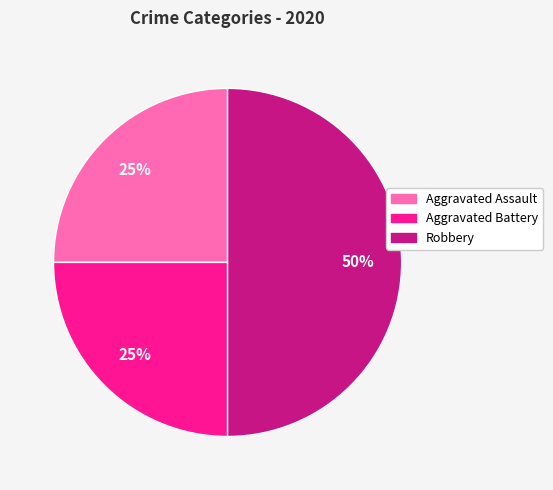

True or false: Aggravated Battery accounts for 25% of the total.

True